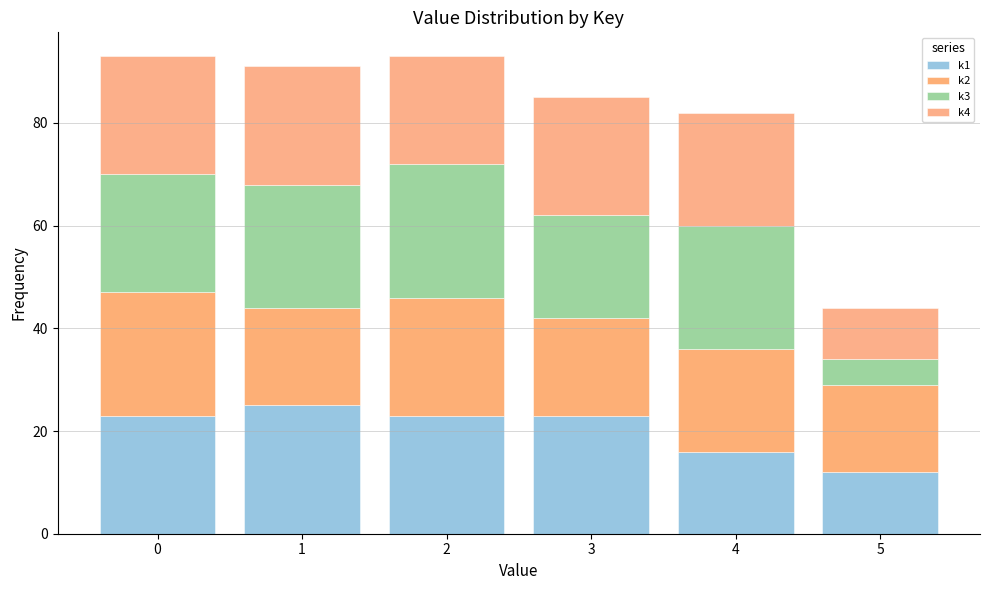

What is the total height of the stacked bar covering -0.5 to 0.5 on the x-axis? The values are not printed on the chart, so give them approximately, as read against the axis.

94